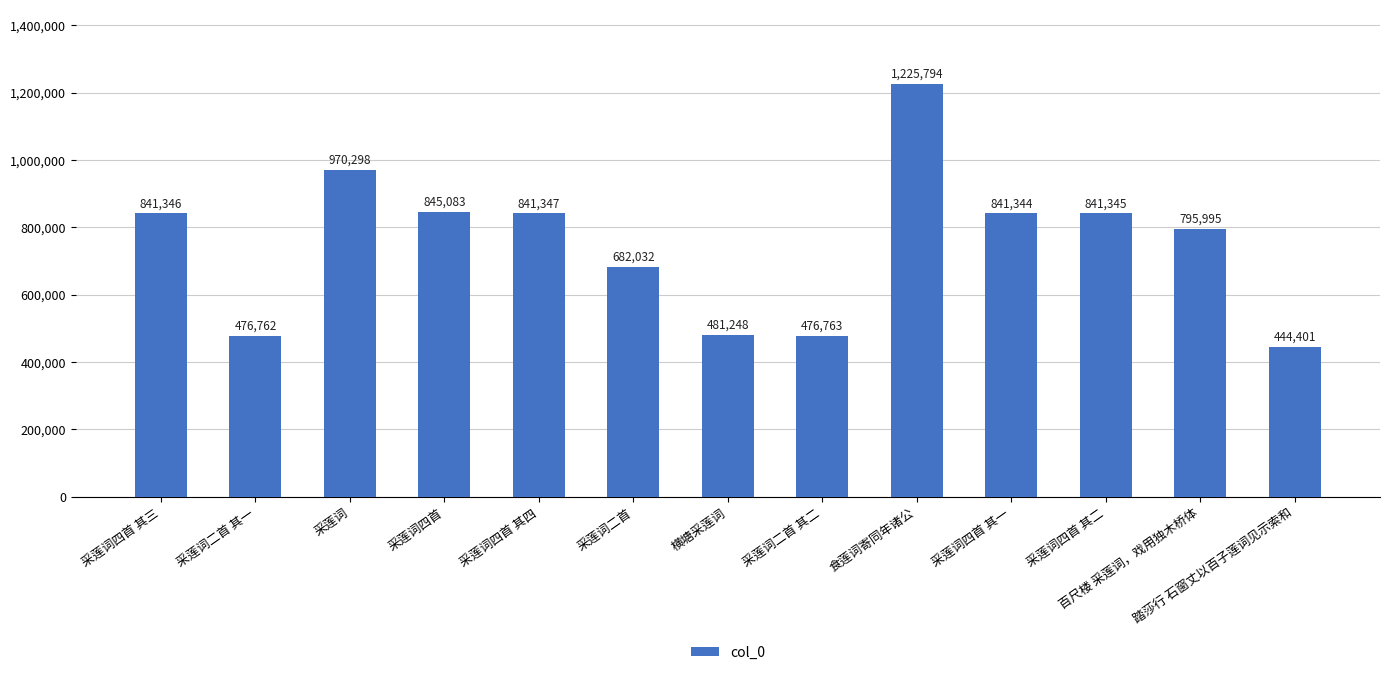

What is the smallest value displayed?

444401